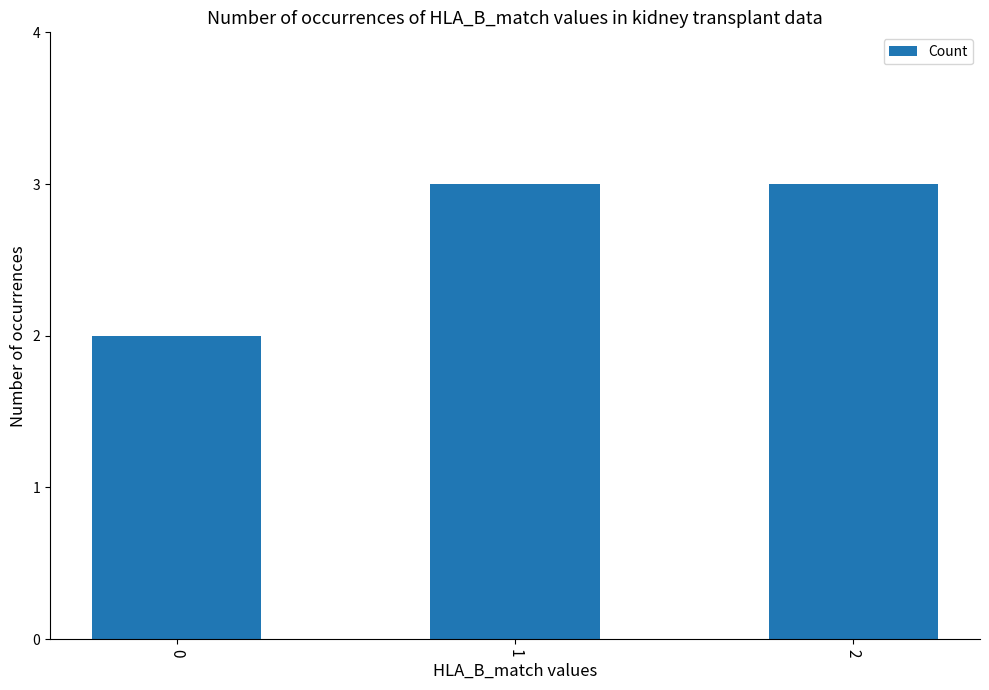

What is the greatest value displayed?

3